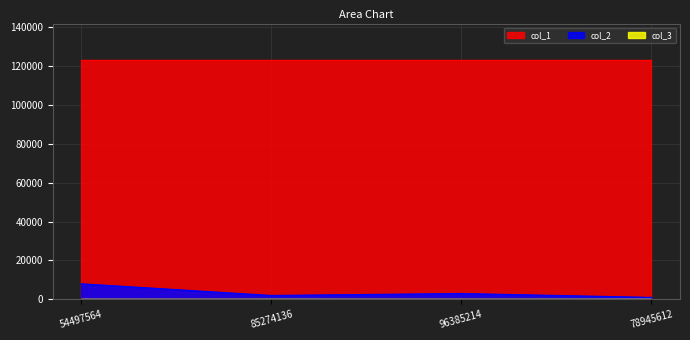

At which category is the sum across all series the highest?

54497564